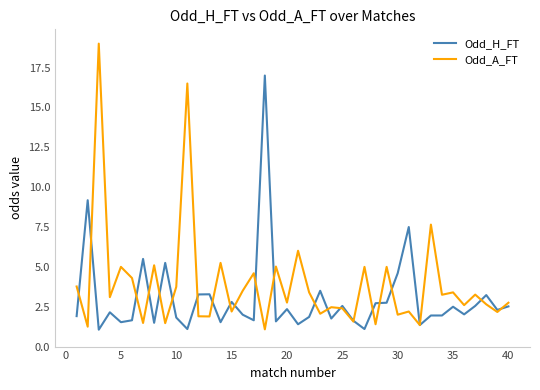

What is the average value of the Odd_A_FT series?

3.9